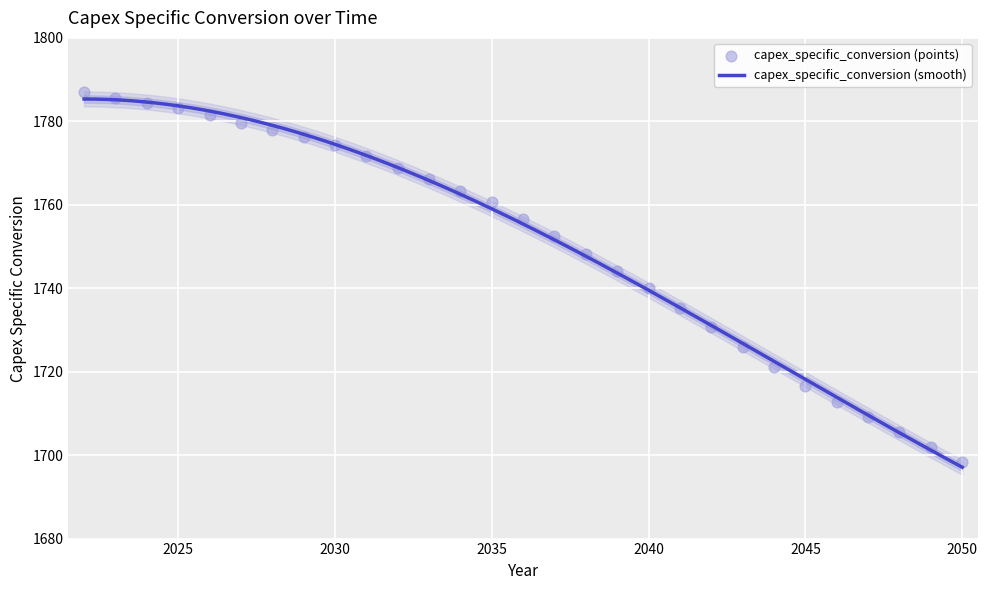

Approximately how many times larger is the value at 2024 compared to 2039?

1.0